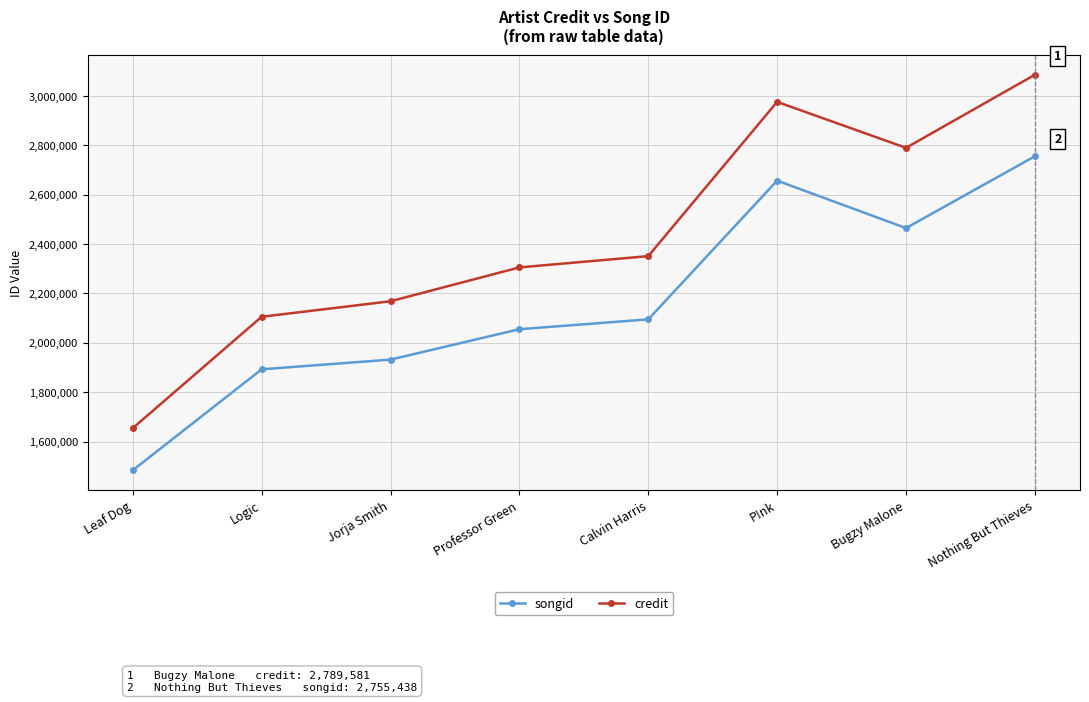

How many interior local valleys does the credit series have?

1